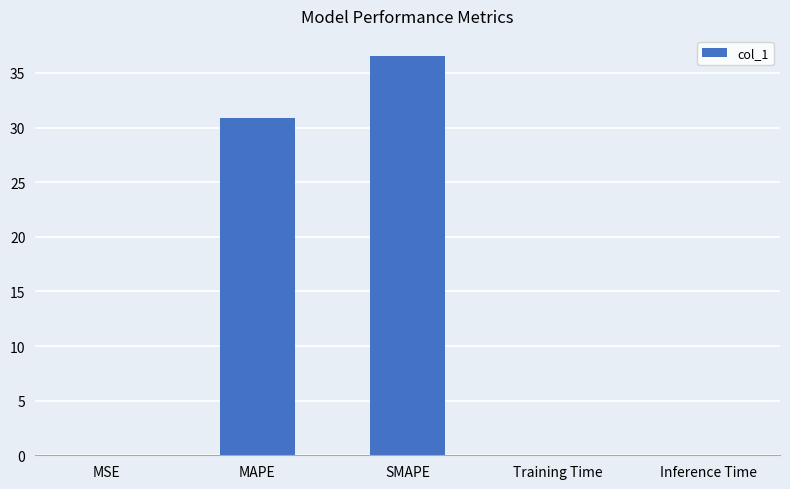

What is the change in value from MSE to SMAPE?

+36.6